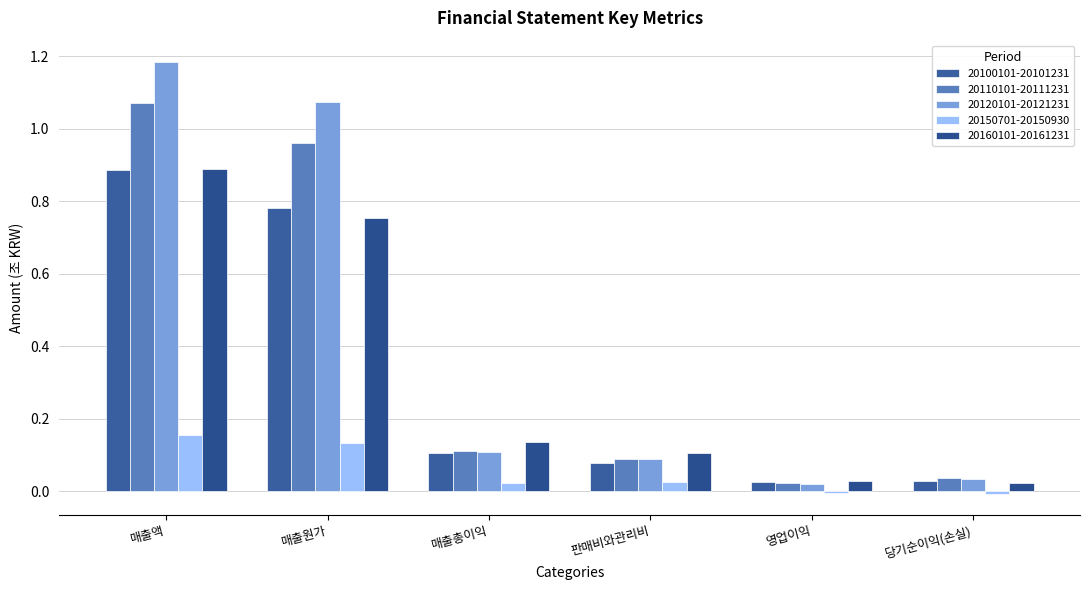

The value of 20160101-20161231 at 매출총이익 is 0.1. True or false?

False